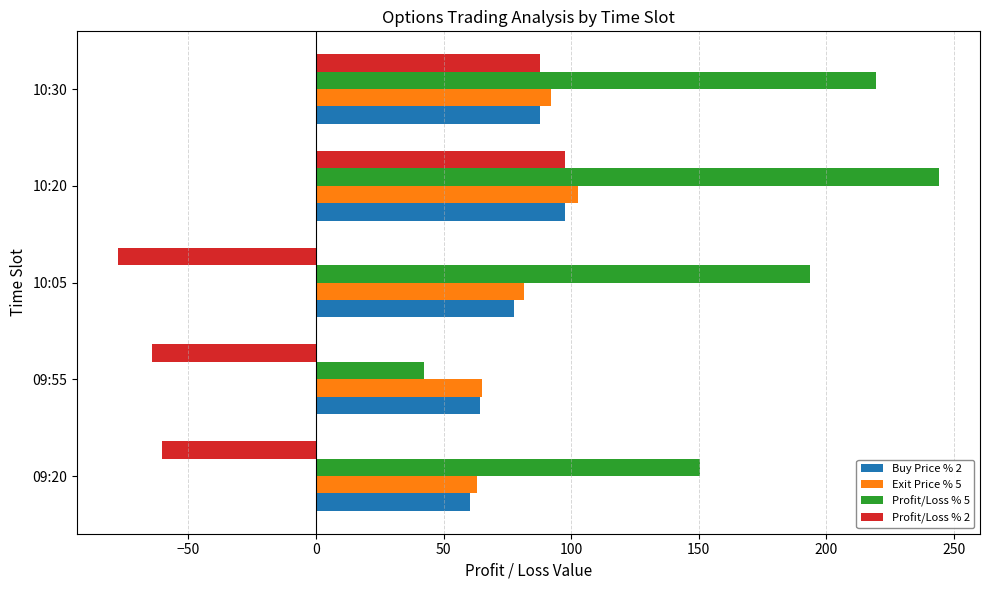

What is the minimum value shown in the chart?

-77.5